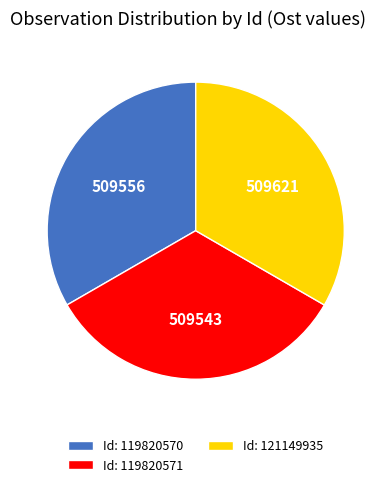

Is it true that Id: 119820570 is 46% of the pie?

False